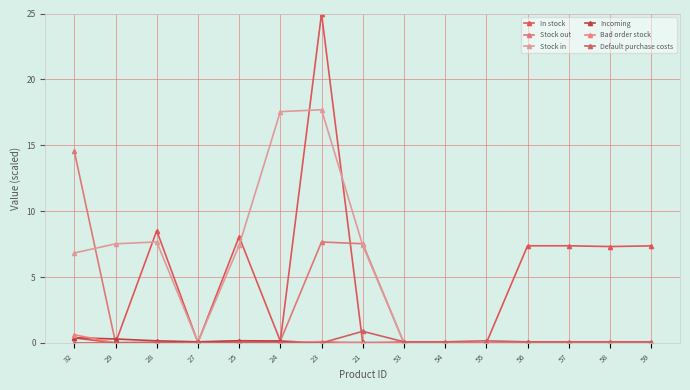

What are all the series names shown in the legend?

In stock, Stock out, Stock in, Incoming, Bad order stock, Default purchase costs